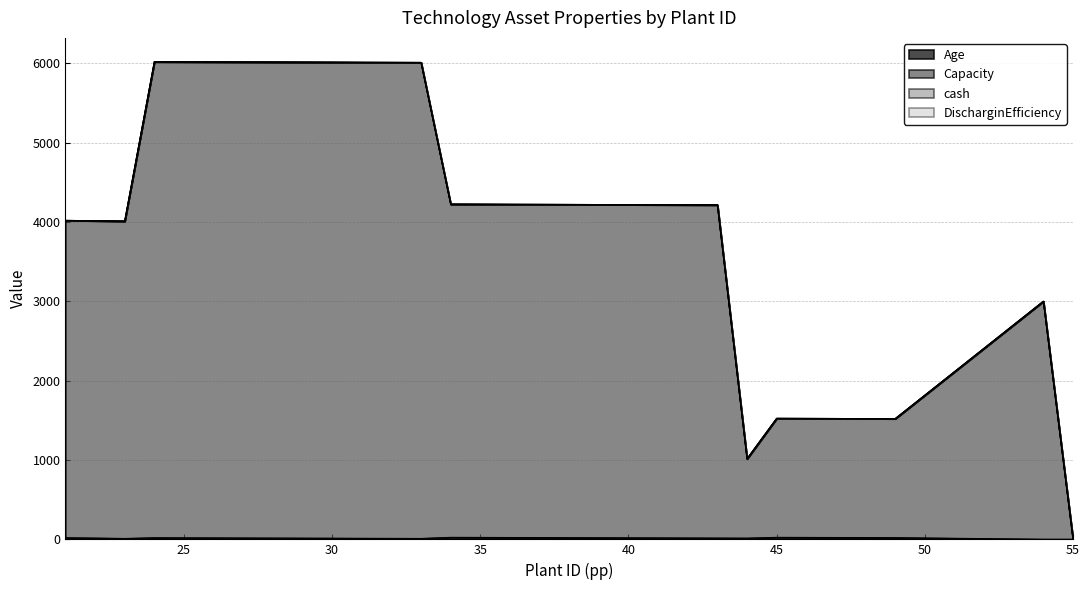

Is it true that Capacity equals 7117.6 at 41?

False